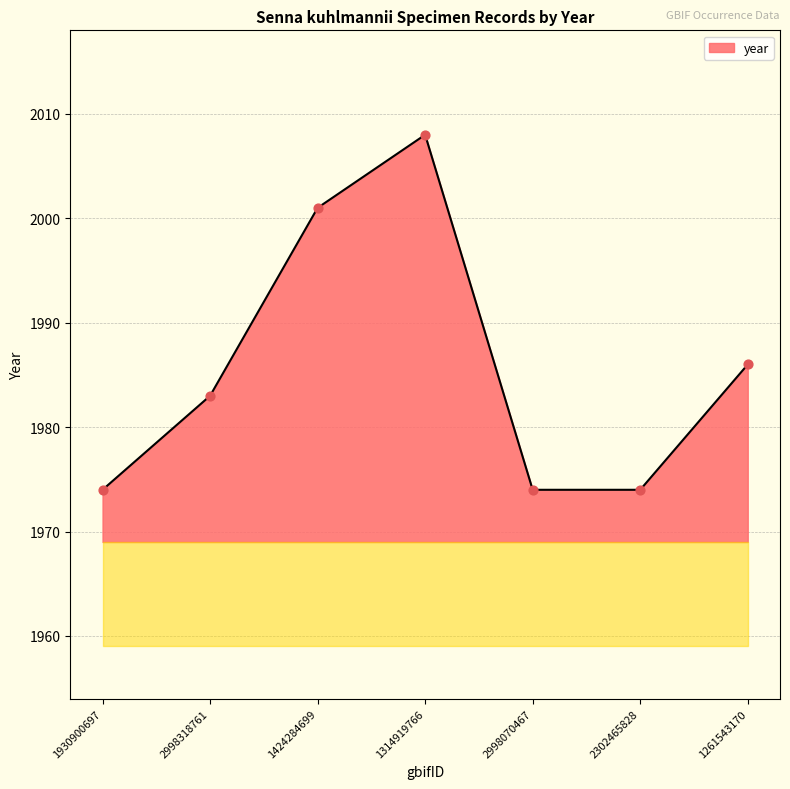

Approximately how many times larger is the value at 2998070467 compared to 2998318761?

1.0